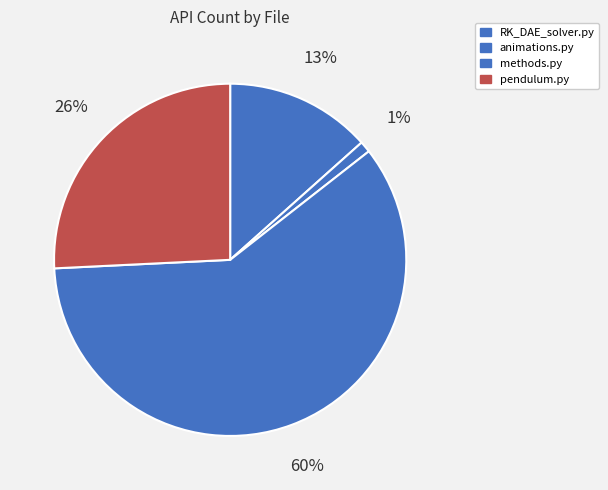

Do pendulum.py and animations.py together represent more than half of the pie?

No